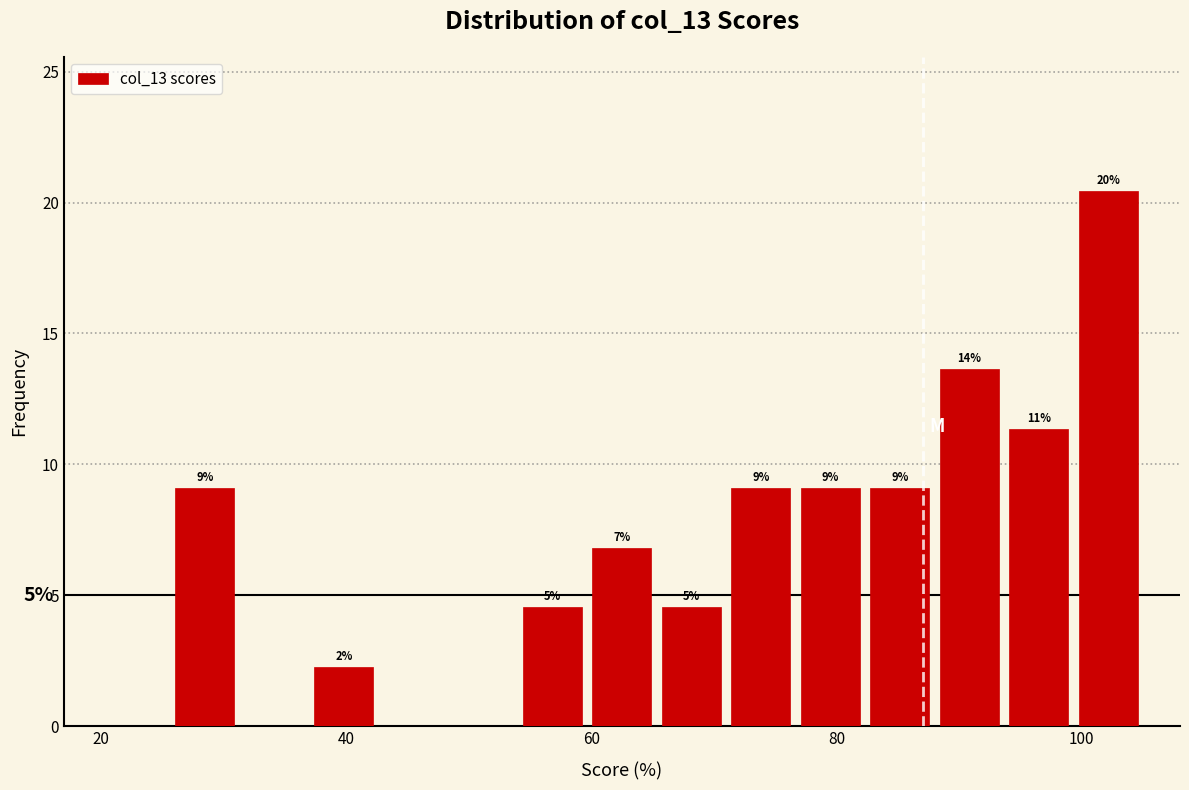

Read against the x-axis, roughly where is the centre of the tallest bar?

102